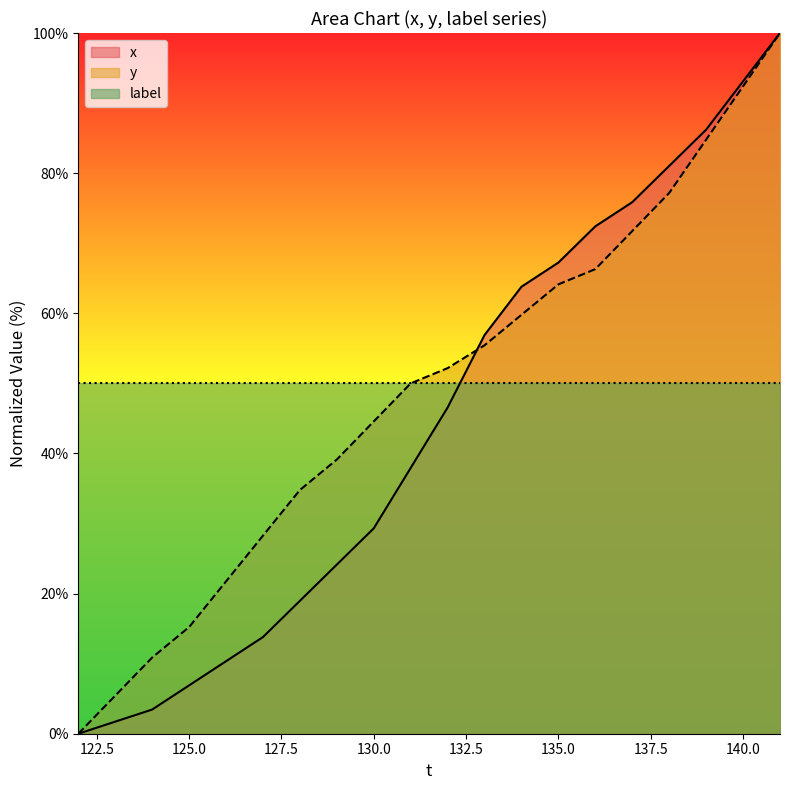

How many lines are shown in the chart?

3